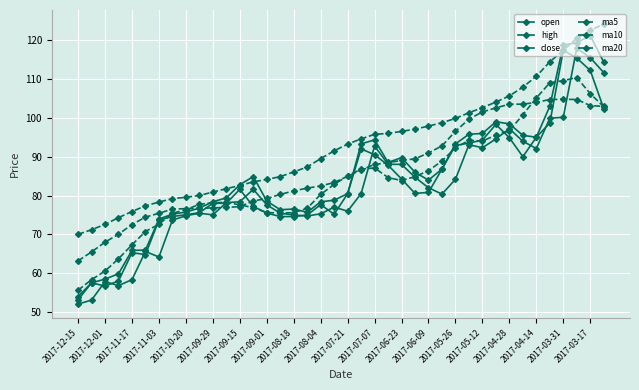

How many lines are shown in the chart?

6